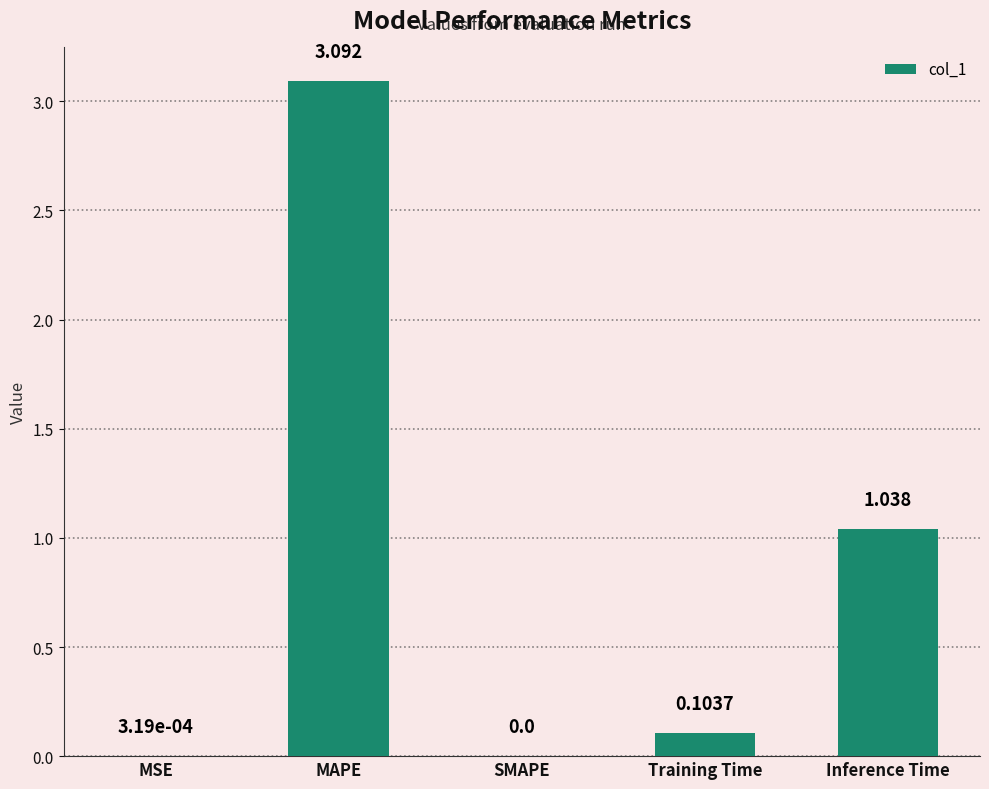

What is the change in value from SMAPE to Training Time?

+0.1